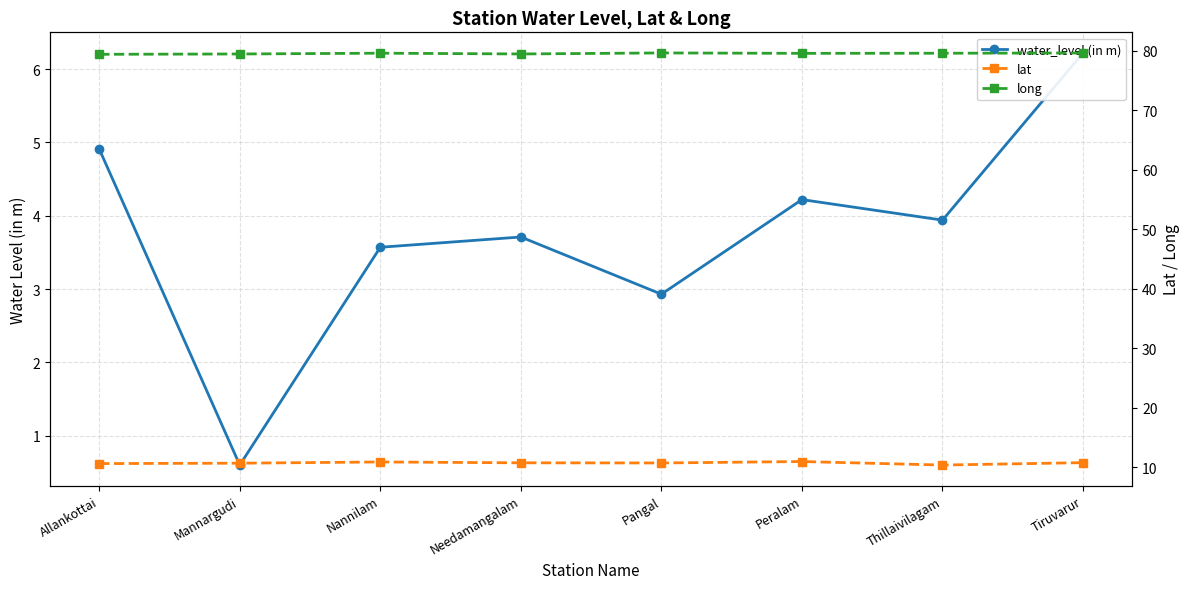

List the series in order of their peak value, lowest first.

water_level (in m), lat, long